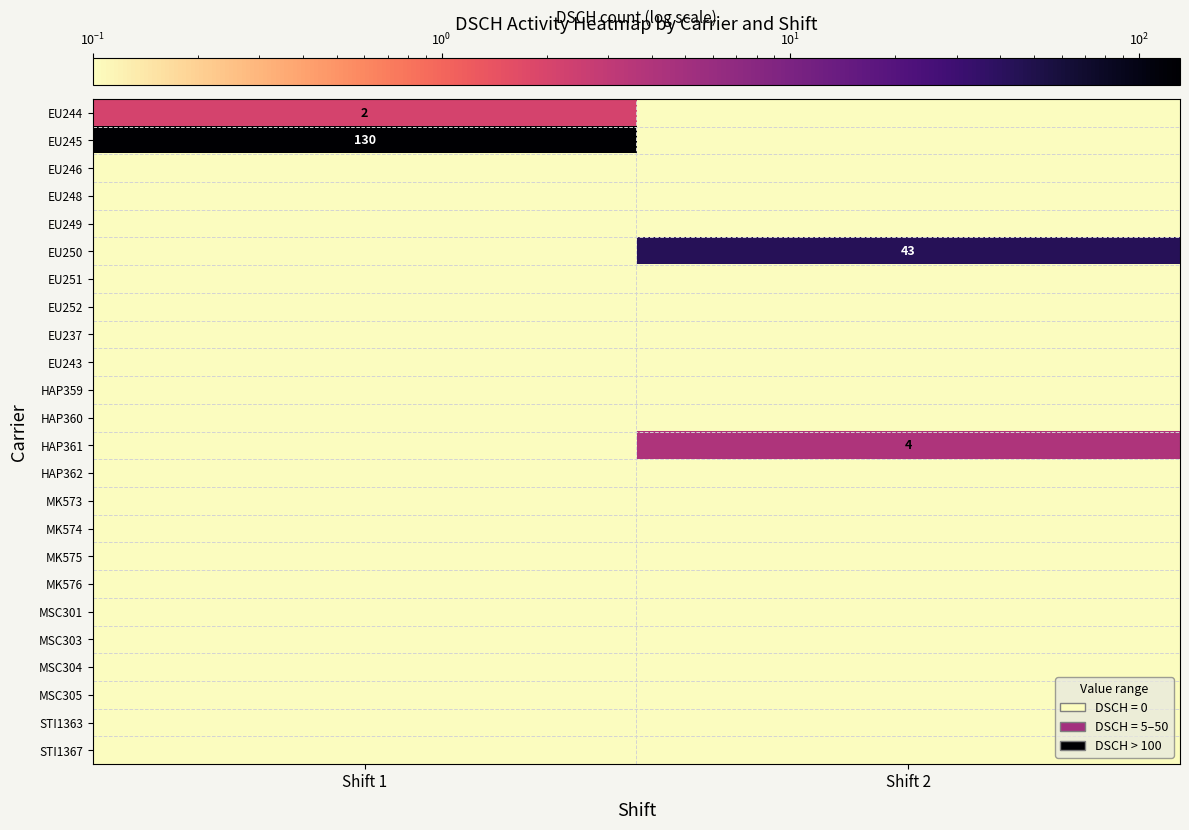

True or false: EU245 has a value of 230.2 at Shift 1.

False